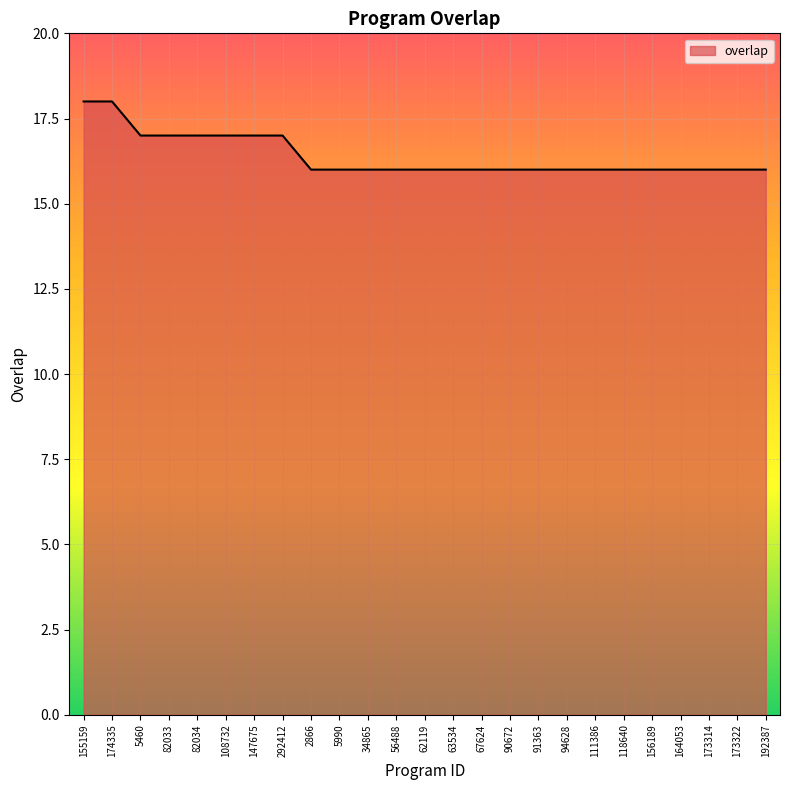

What position from the left is 192387?

25